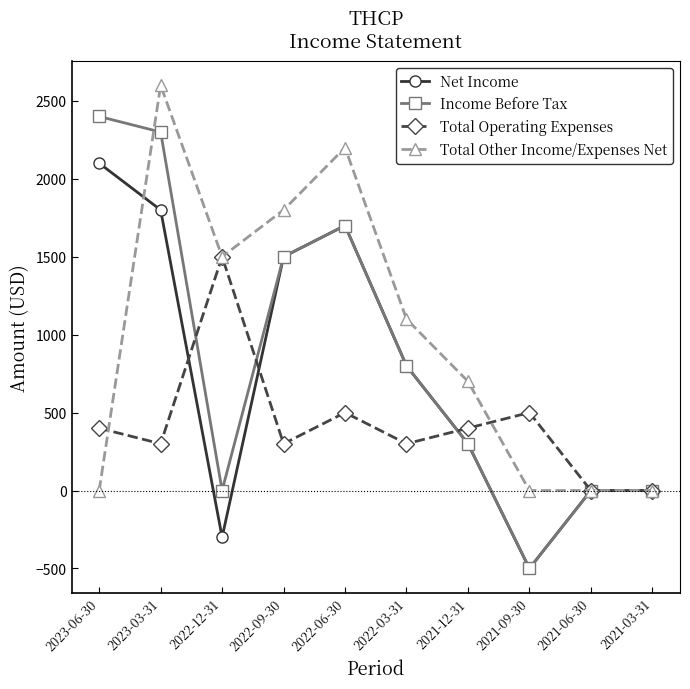

List the series in order of their overall mean, lowest first.

Total Operating Expenses, Net Income, Income Before Tax, Total Other Income/Expenses Net